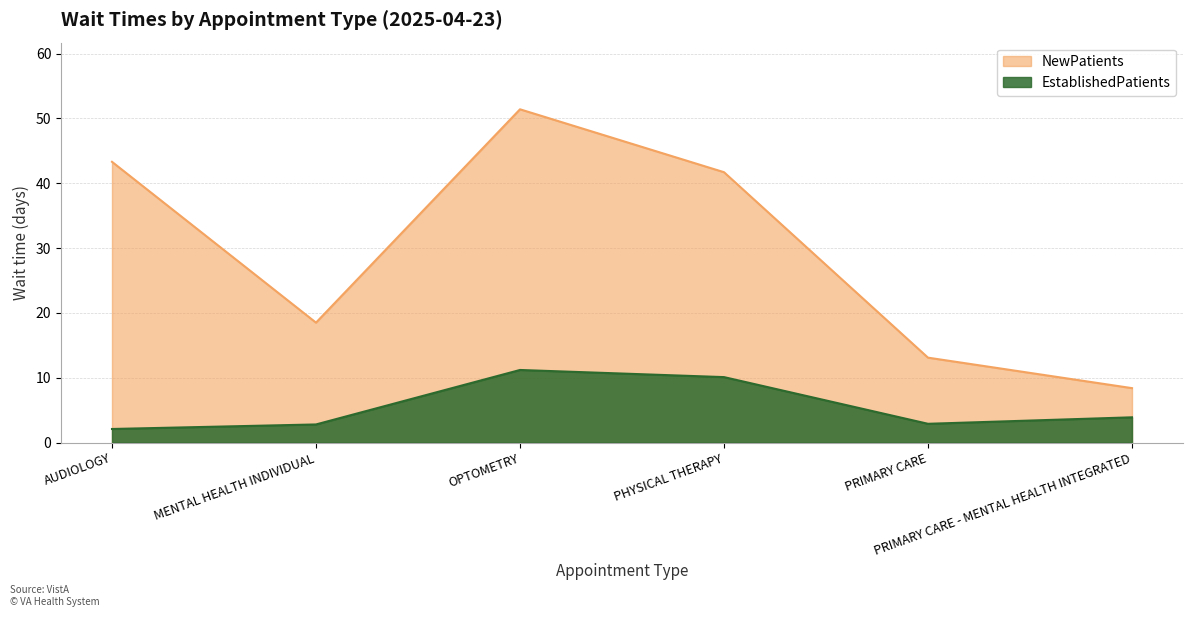

At which category does the chart reach its peak across all series?

OPTOMETRY